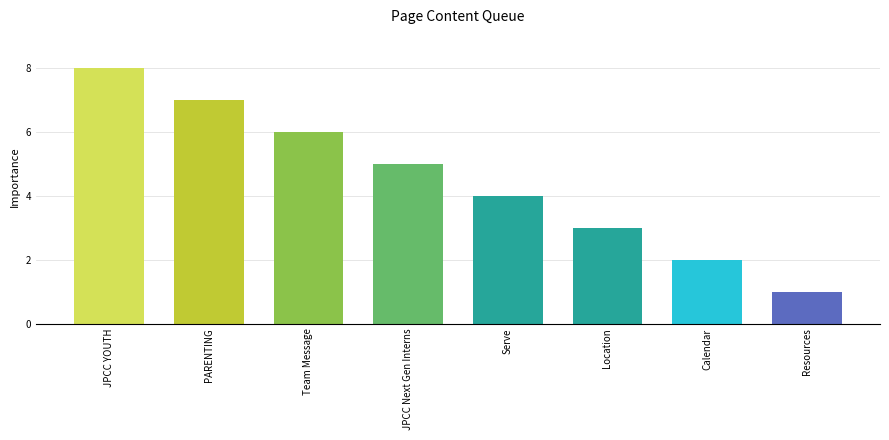

Which label corresponds to the largest value in the chart?

JPCC YOUTH